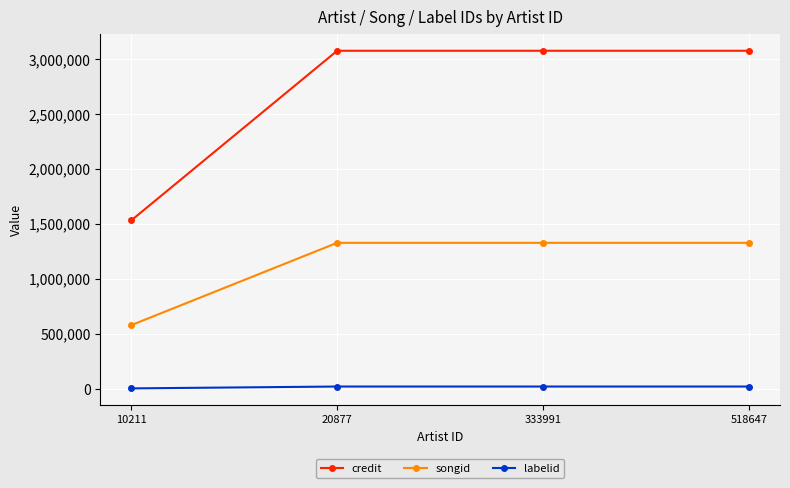

True or false: labelid and songid intersect in this chart.

False